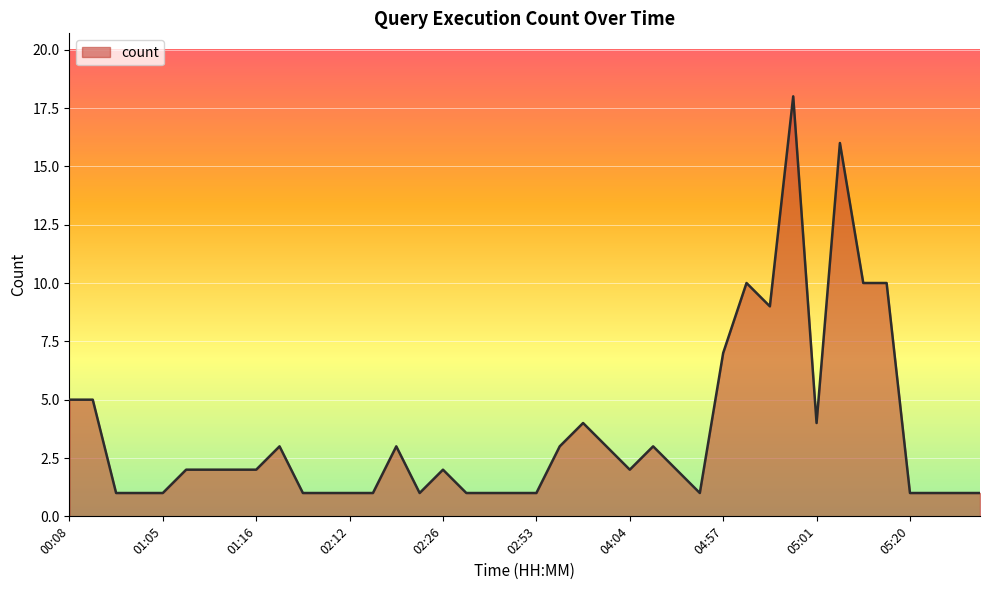

What is the greatest value displayed?

18